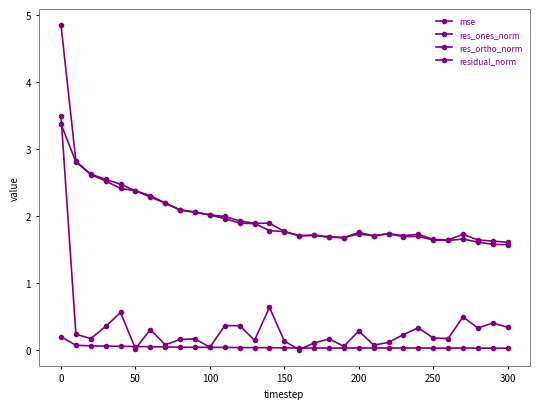

How many categories are shown in the chart?

31